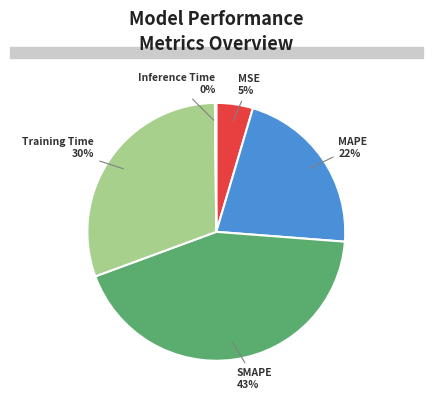

To the nearest percent, what percentage of the pie is MAPE?

22%